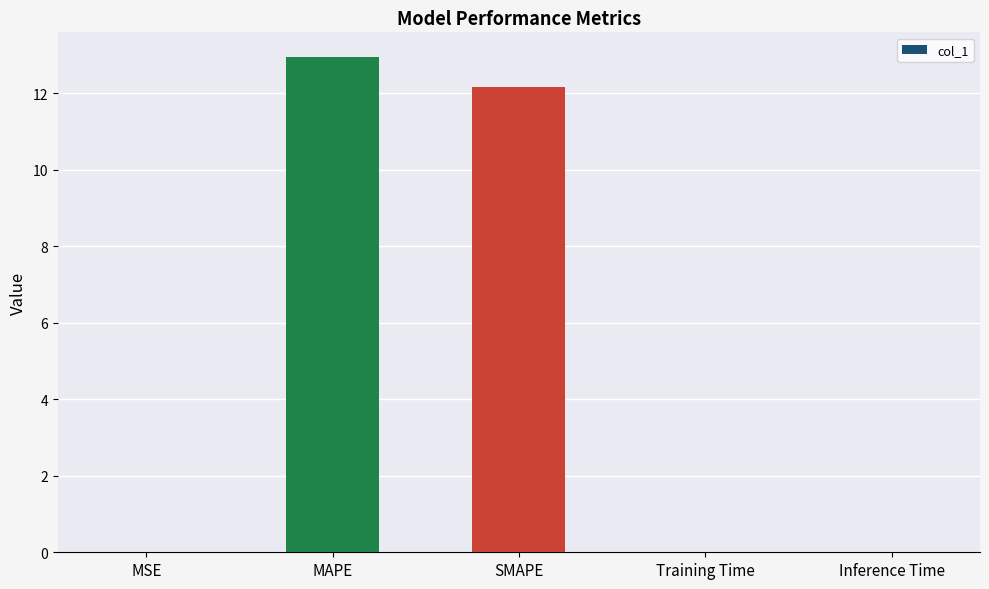

Between SMAPE and Training Time, which is larger?

SMAPE